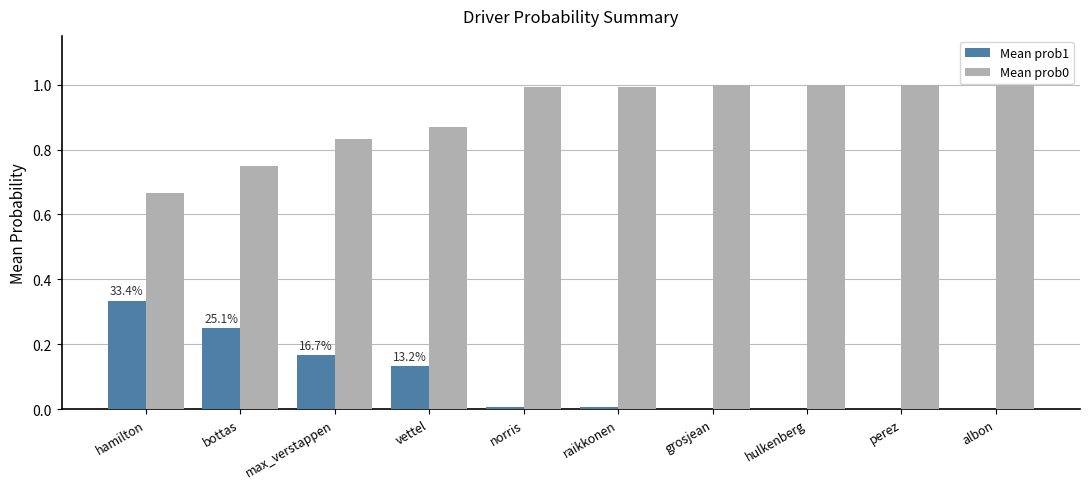

Count the number of categories in the chart.

10